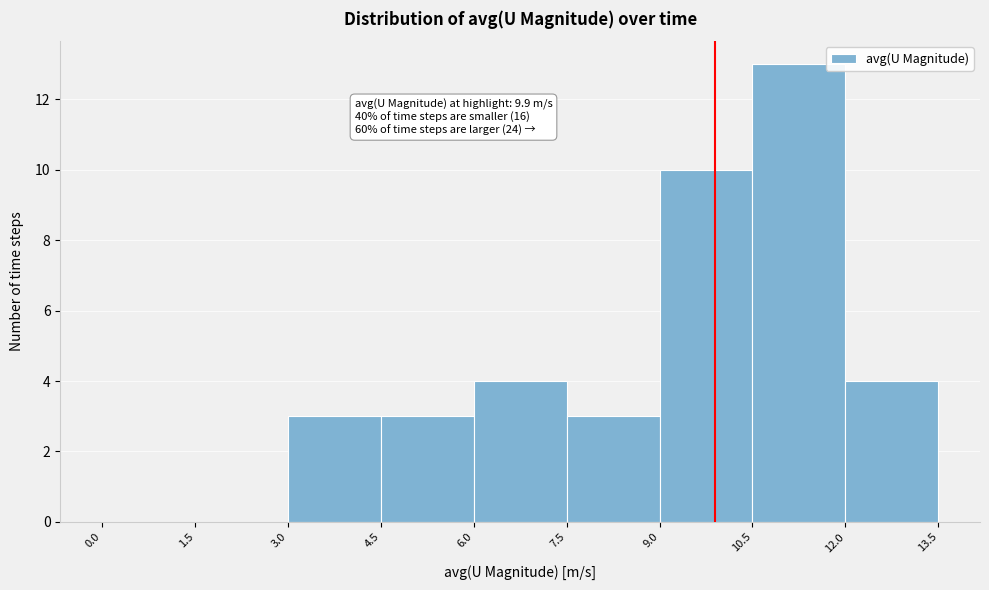

Over which range of the x-axis is the bar tallest?

10.5 to 12.0